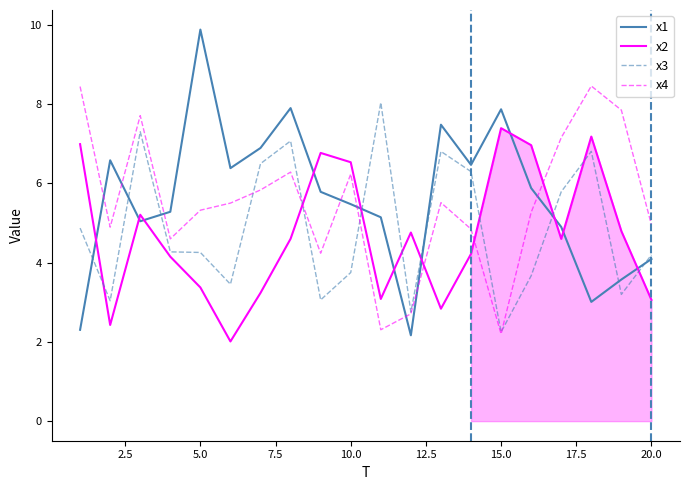

List the series in order of their peak value, highest first.

x1, x4, x3, x2